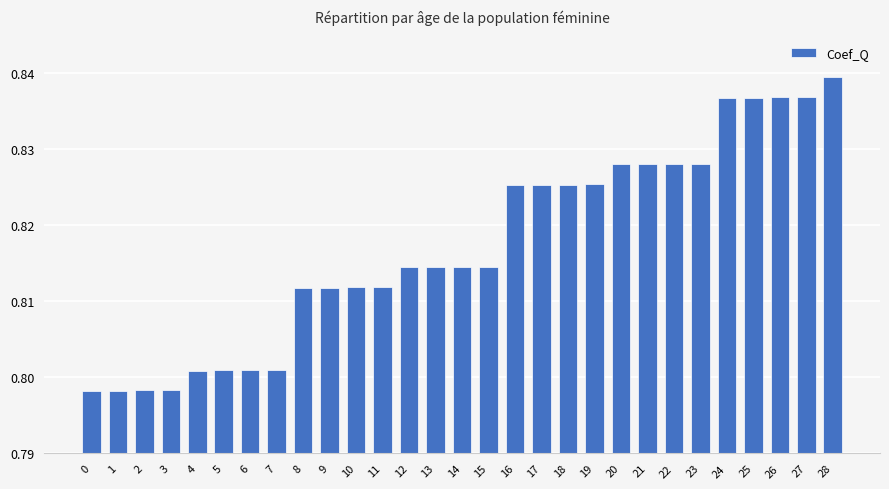

The value at 27 is 0.2. True or false?

False